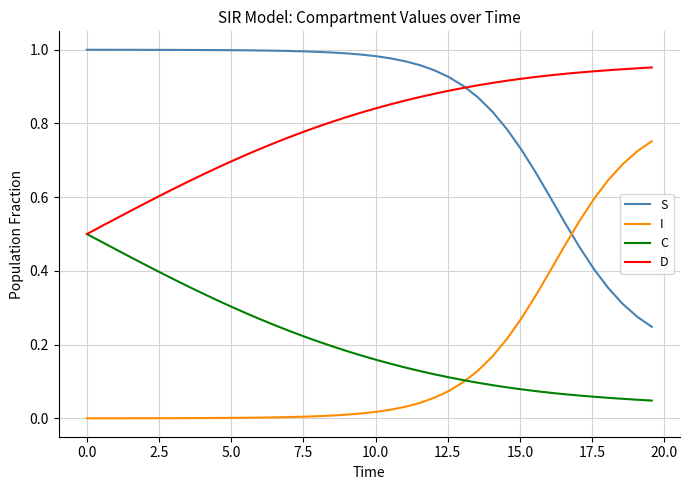

Rank the series by their maximum value, from lowest to highest.

C, I, D, S